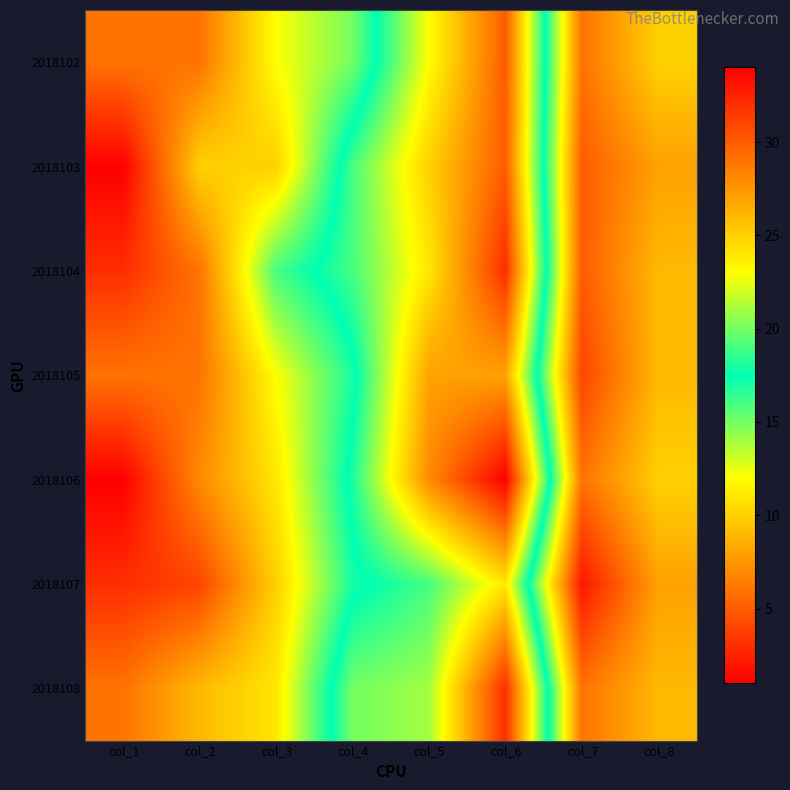

What is the minimum value shown in the chart?

1